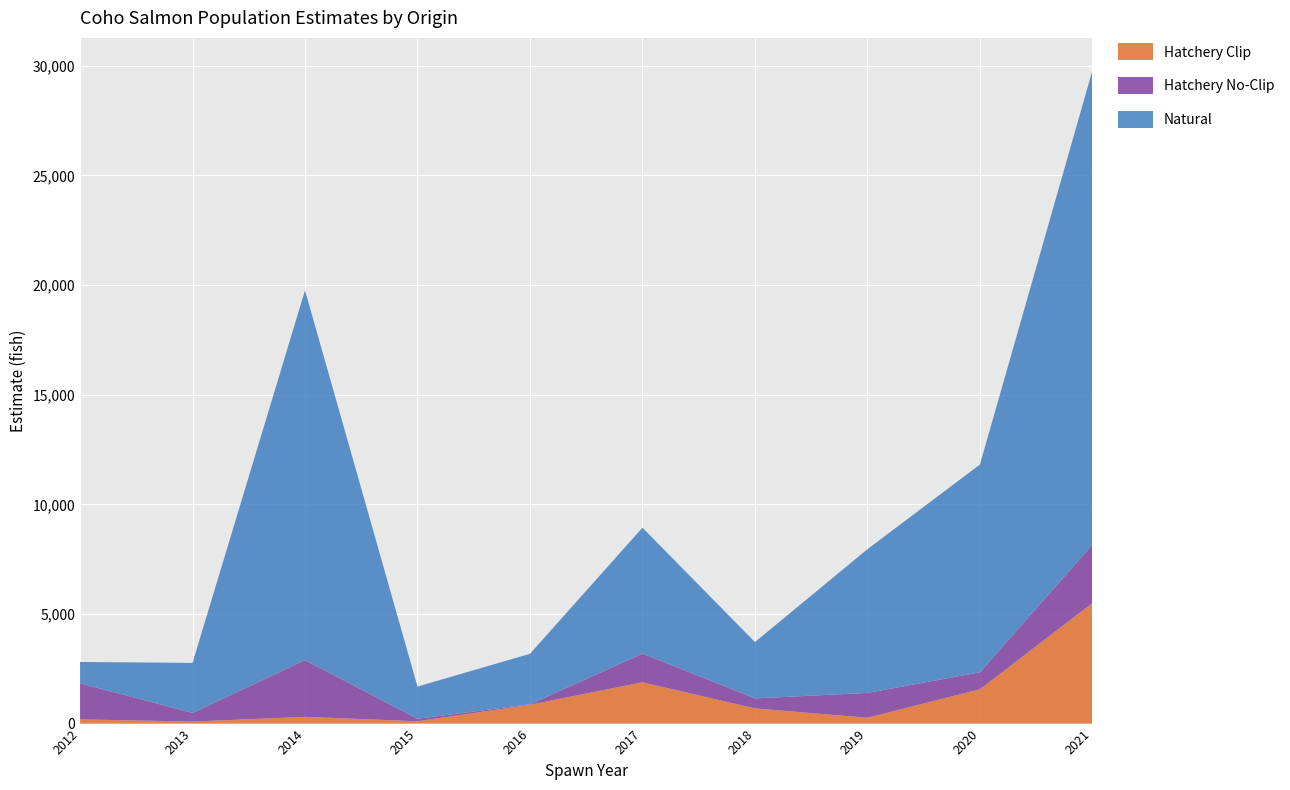

Reading left to right, list all the values displayed in this chart.

Hatchery Clip: 192.0	94.0	307.0	107.0	859.0	1882.0	693.0	267.0	1565.0	5496.5
Hatchery No-Clip: 1648.0	393.0	2588.0	114.0	22.0	1310.0	455.0	1133.0	774.0	2666.0
Natural: 971.0	2281.0	16863.5	1467.0	2302.0	5742.5	2570.0	6552.5	9475.0	21619.0